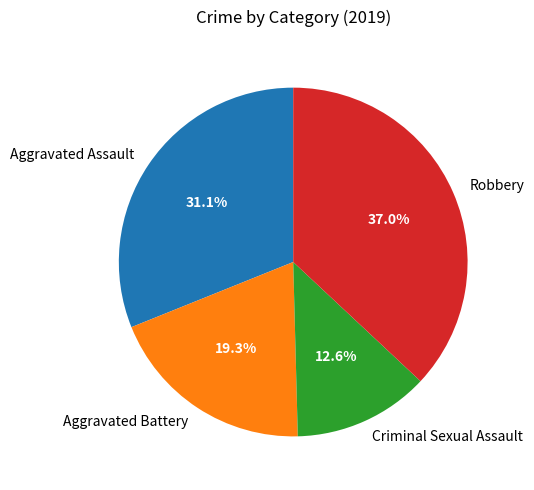

To the nearest percent, what percentage of the pie is Robbery?

37%